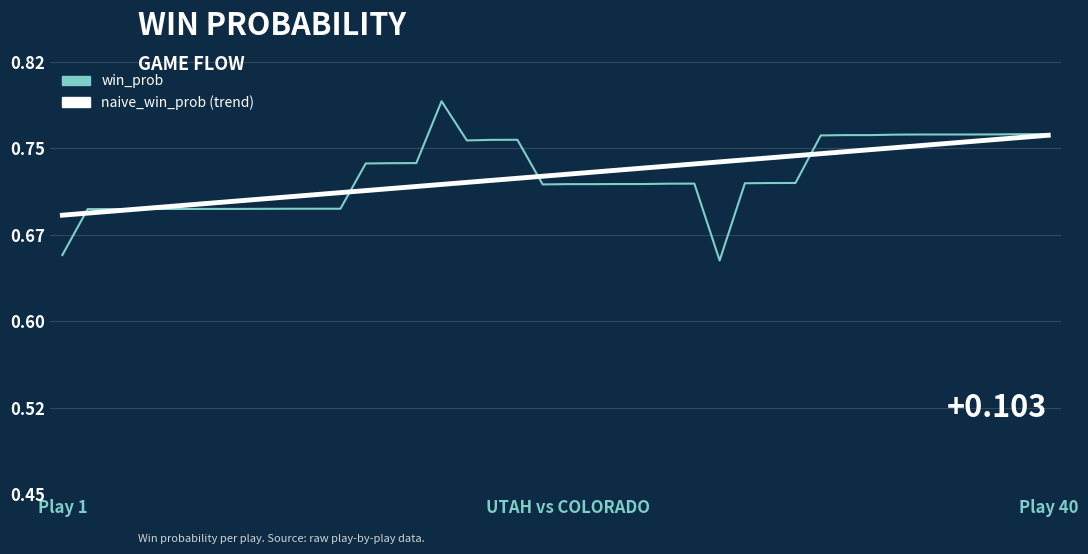

Does the chart have visible grid lines?

Yes